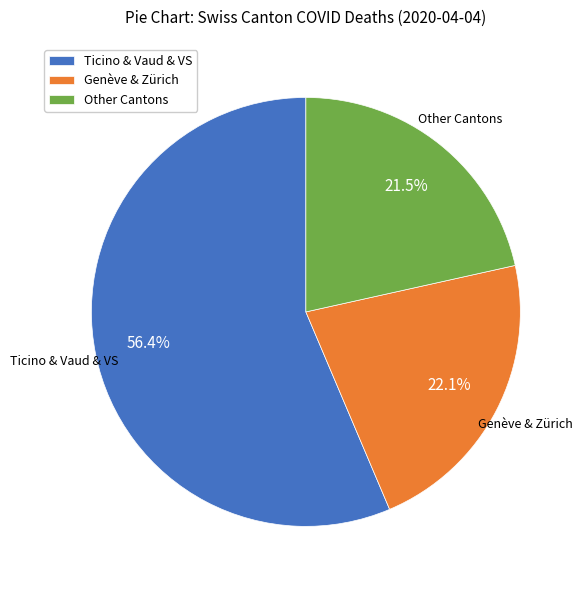

What is the largest slice in the pie chart?

Ticino & Vaud & VS